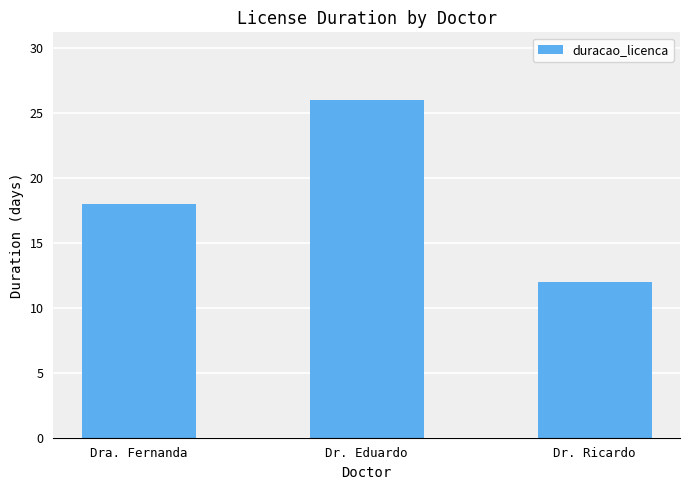

Is it true that the value at Dr. Eduardo is 26?

True